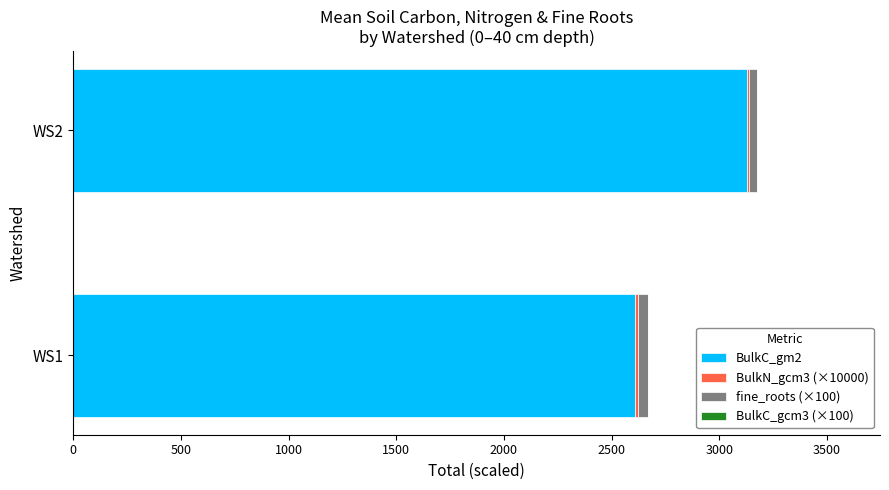

At which category is the sum across all series the highest?

WS2